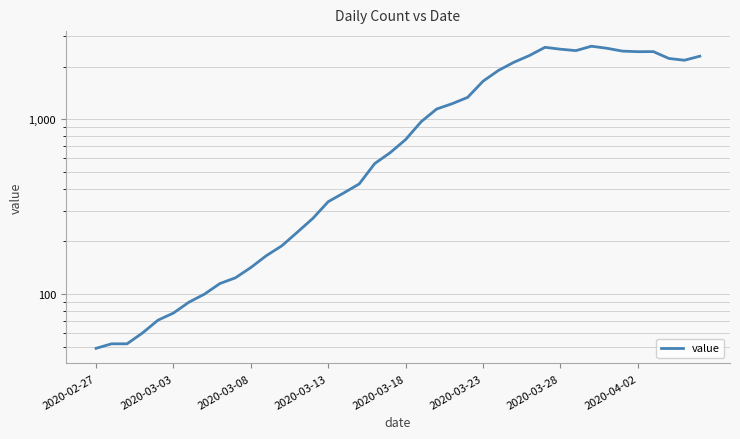

How many lines are shown in the chart?

1